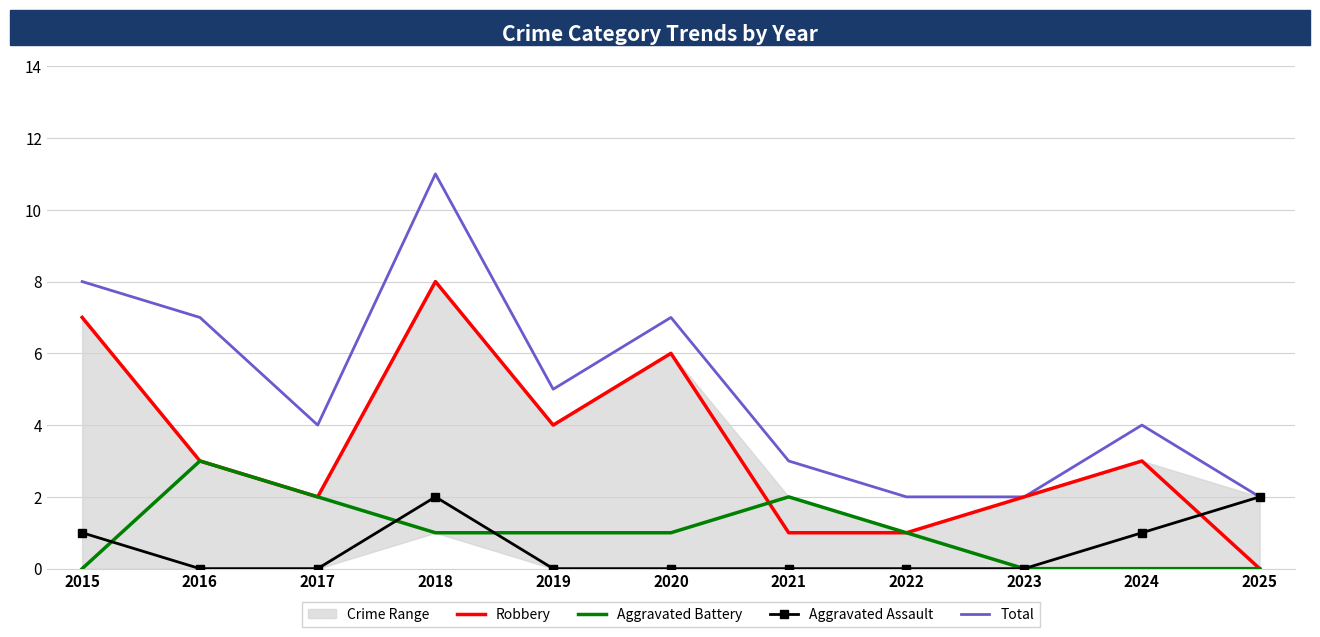

Which category has the lowest value in the Robbery series?

2025